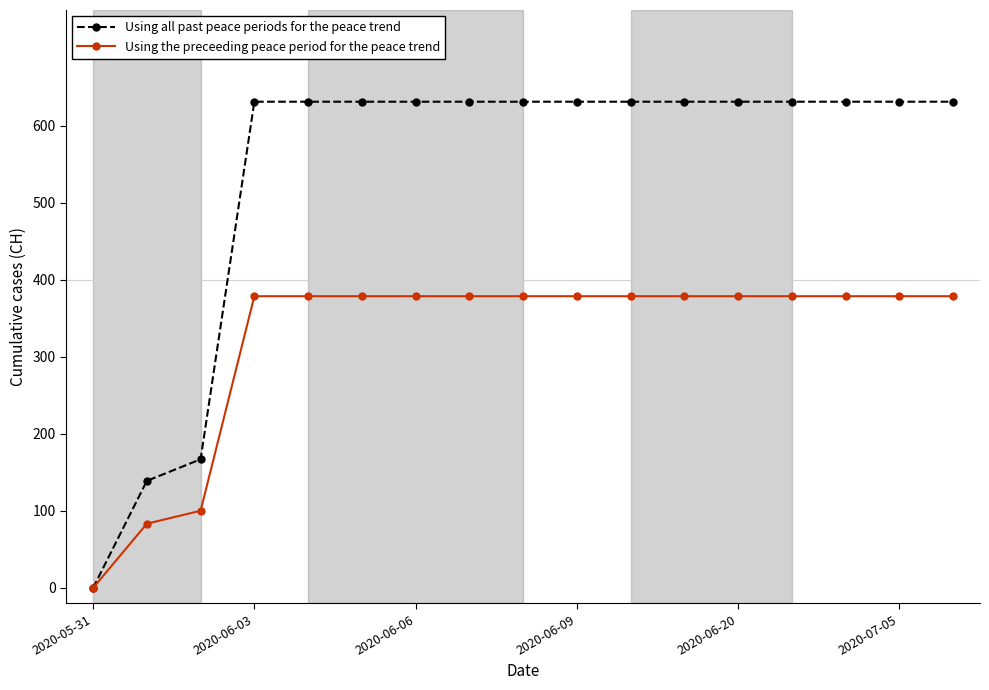

Which series has the largest total across all categories?

Using all past peace periods for the peace trend